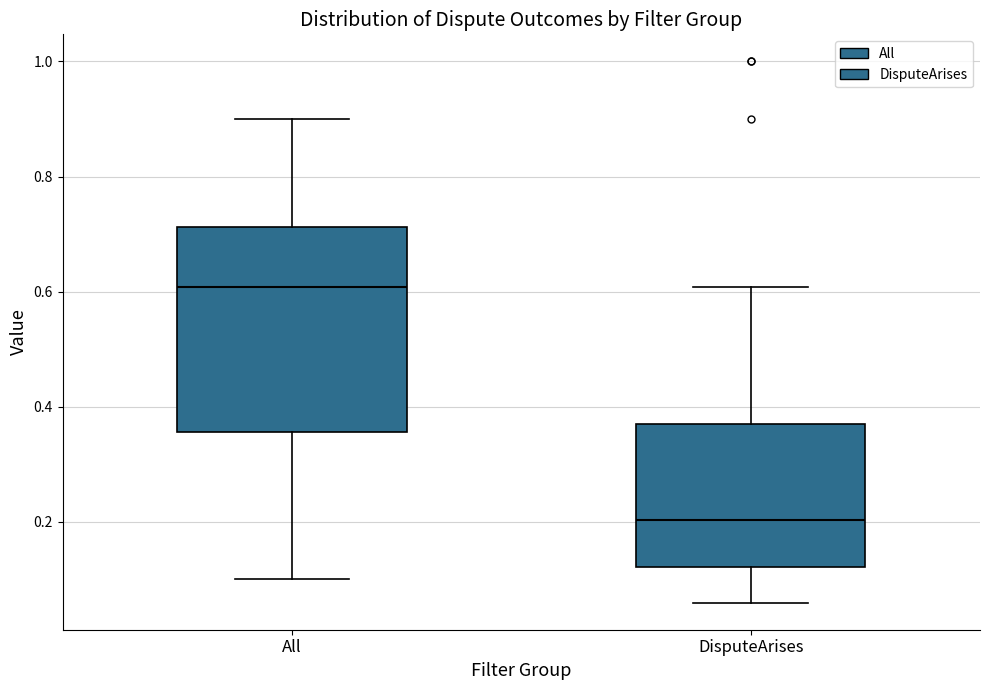

Reading left to right, transcribe this box plot: for each box, give where its median line is, the range the box spans, and where its two whiskers end, as read against the y-axis. The values are not printed on the chart, so give them approximately, as read against the axis.

All: median 0.60, box 0.36 to 0.72, whiskers 0.10 to 0.90
DisputeArises: median 0.20, box 0.12 to 0.38, whiskers 0.06 to 0.60